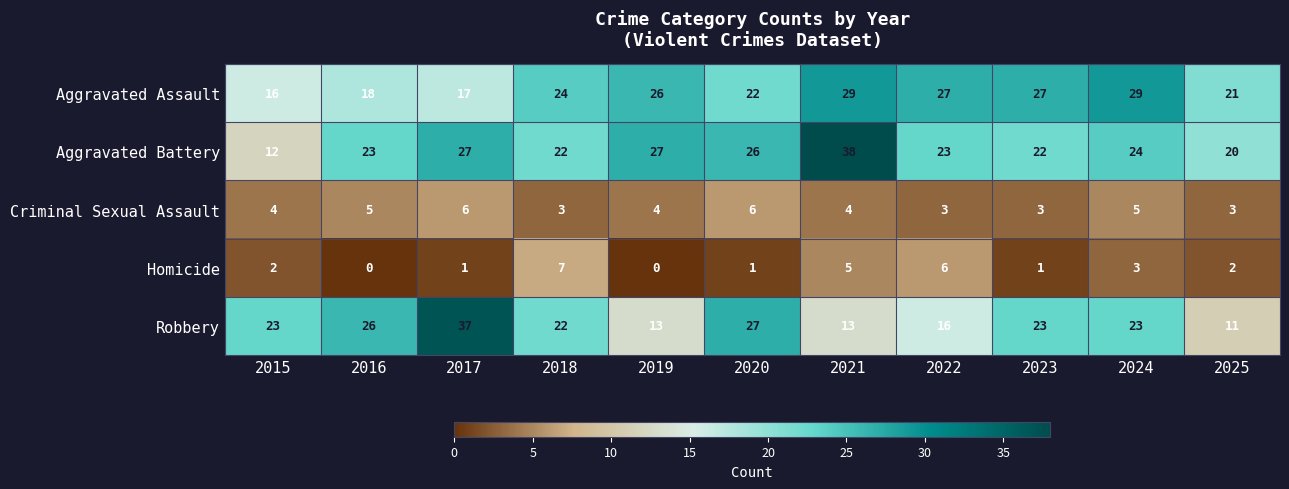

What value does the Aggravated Battery series have at 2016, to the nearest 5?

25